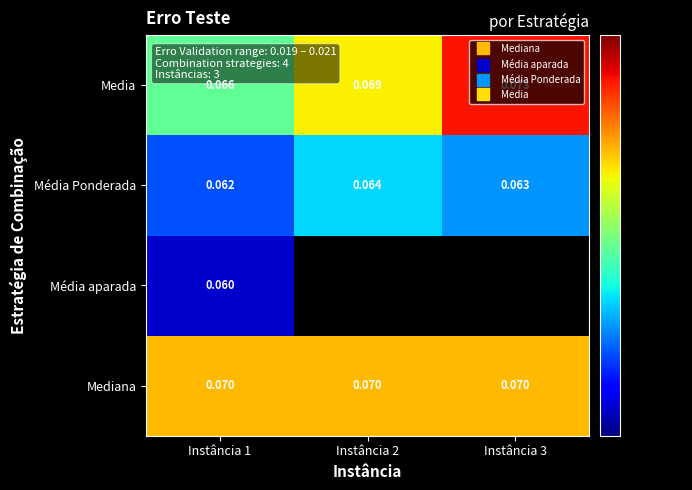

What value does the Media series have at Instância 2?

0.1